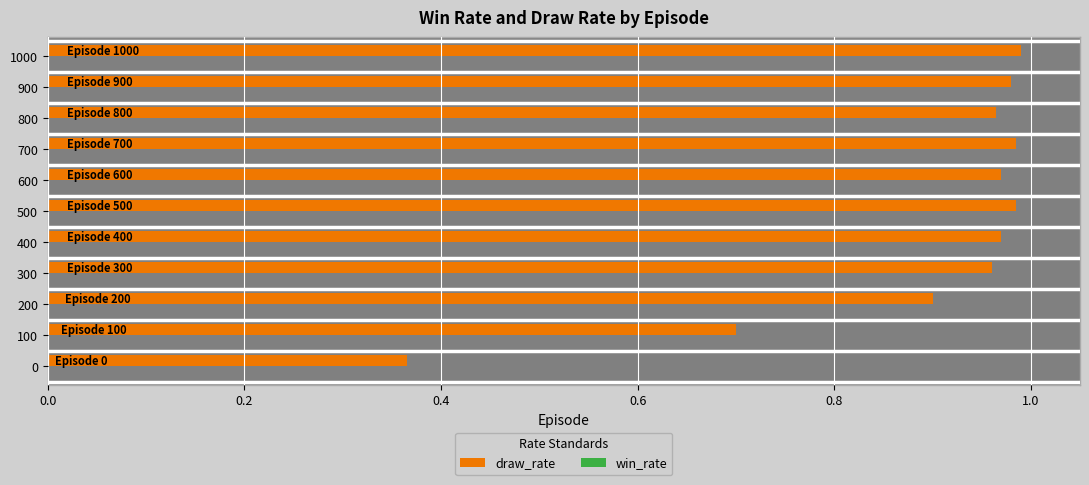

What is the greatest value displayed?

1.0